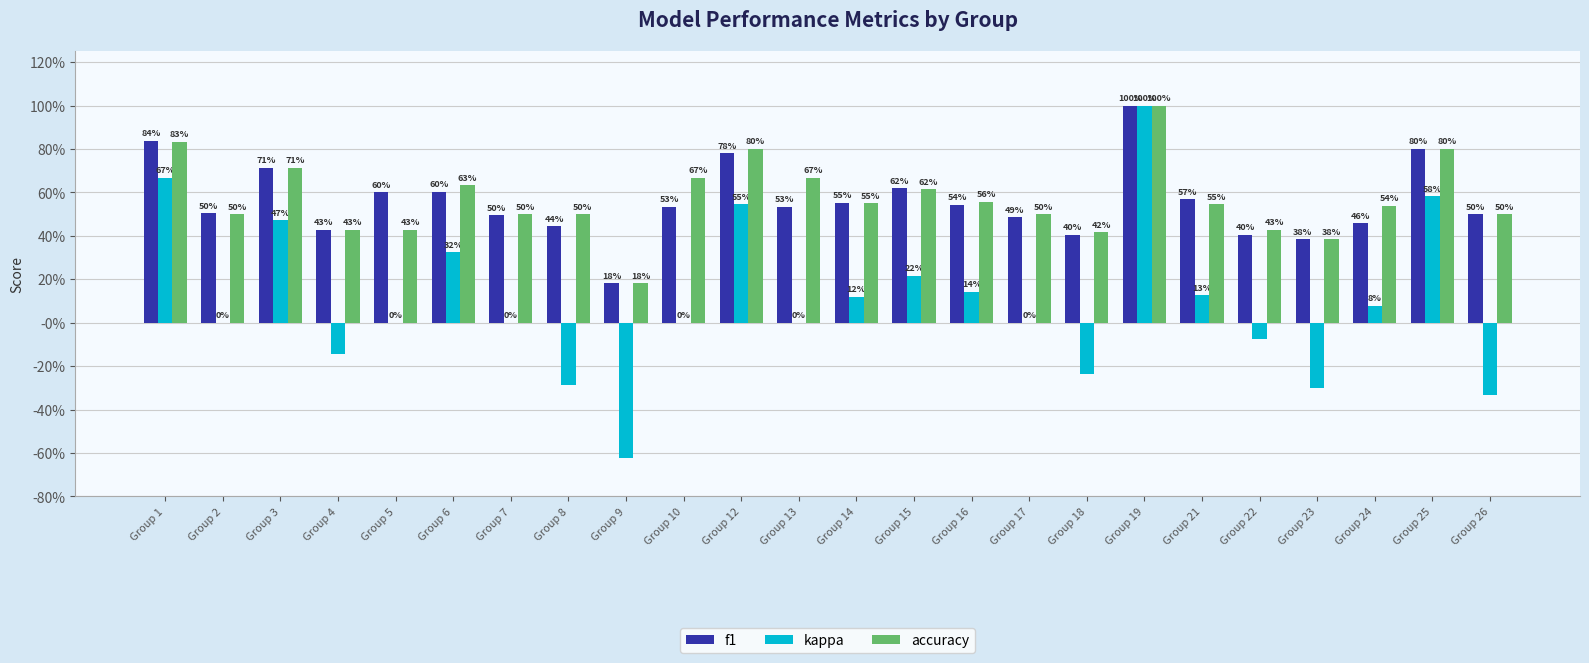

Does the chart contain stacked bars?

No